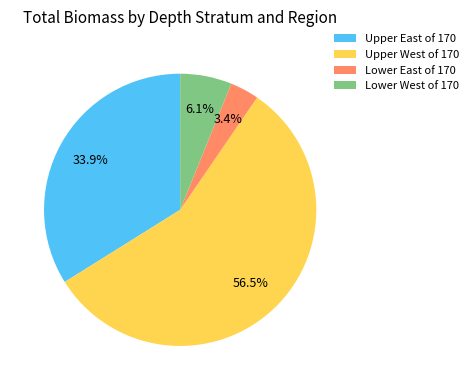

Rank the categories by value from lowest to highest.

Lower East of 170, Lower West of 170, Upper East of 170, Upper West of 170